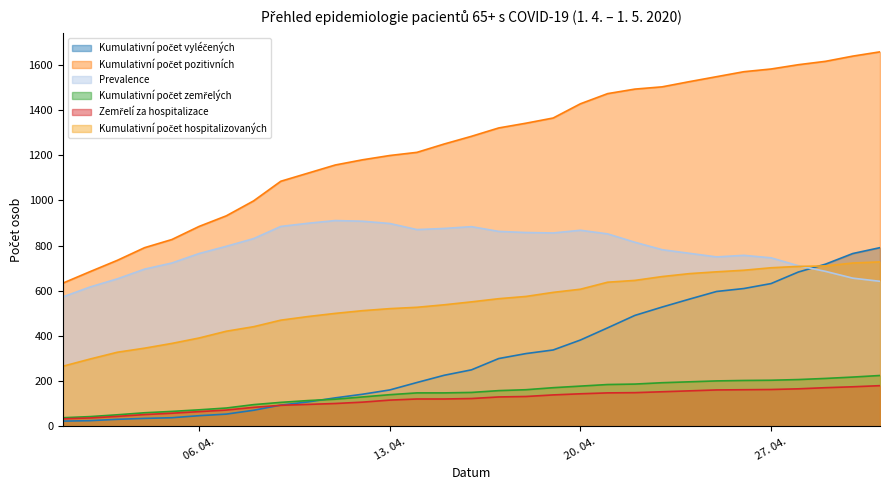

Does the chart have visible grid lines?

No